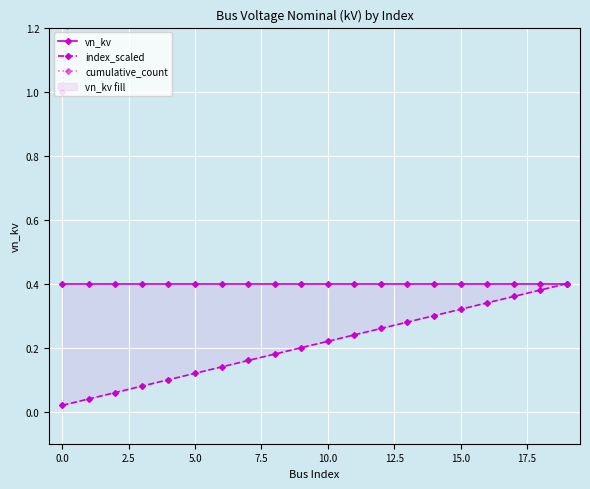

True or false: cumulative_count and vn_kv cross at least once.

False